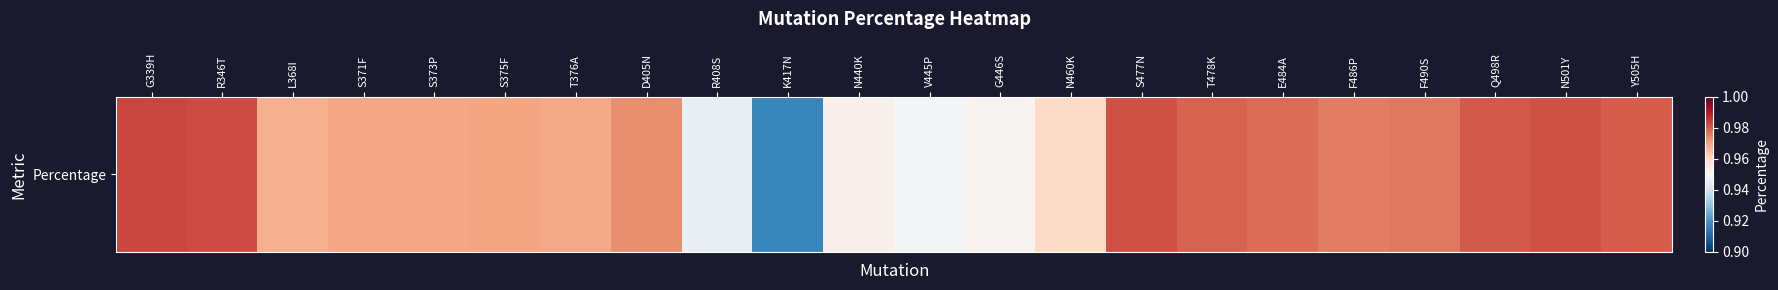

Reading left to right, extract all data points from this chart.

1.0	1.0	1.0	1.0	1.0	1.0	1.0	1.0	0.9	0.9	1.0	0.9	1.0	1.0	1.0	1.0	1.0	1.0	1.0	1.0	1.0	1.0